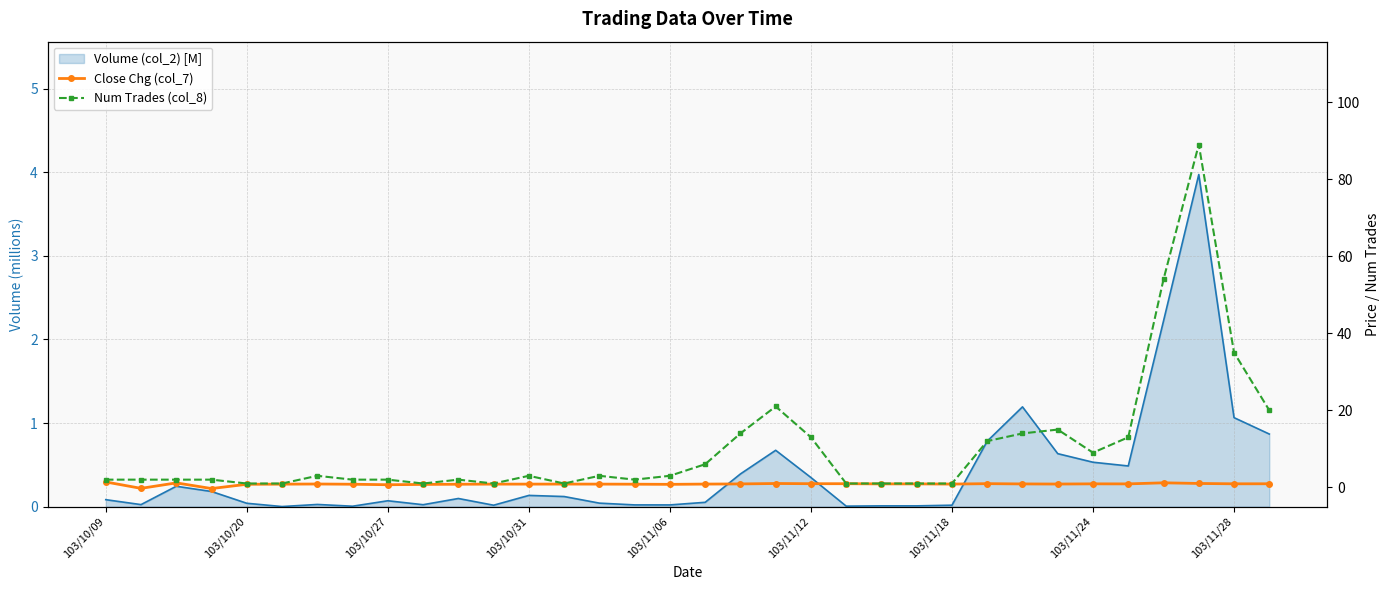

At which category is the sum across all series the highest?

31